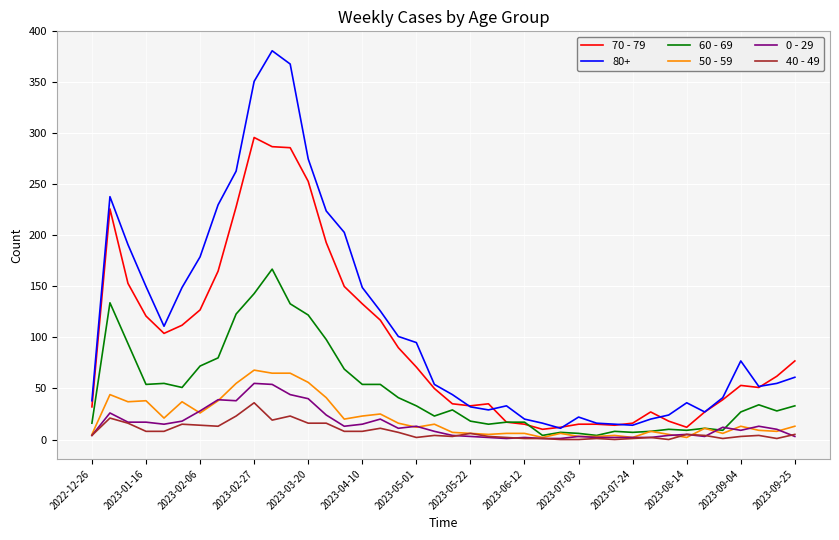

Which series has the widest spread of values?

80+